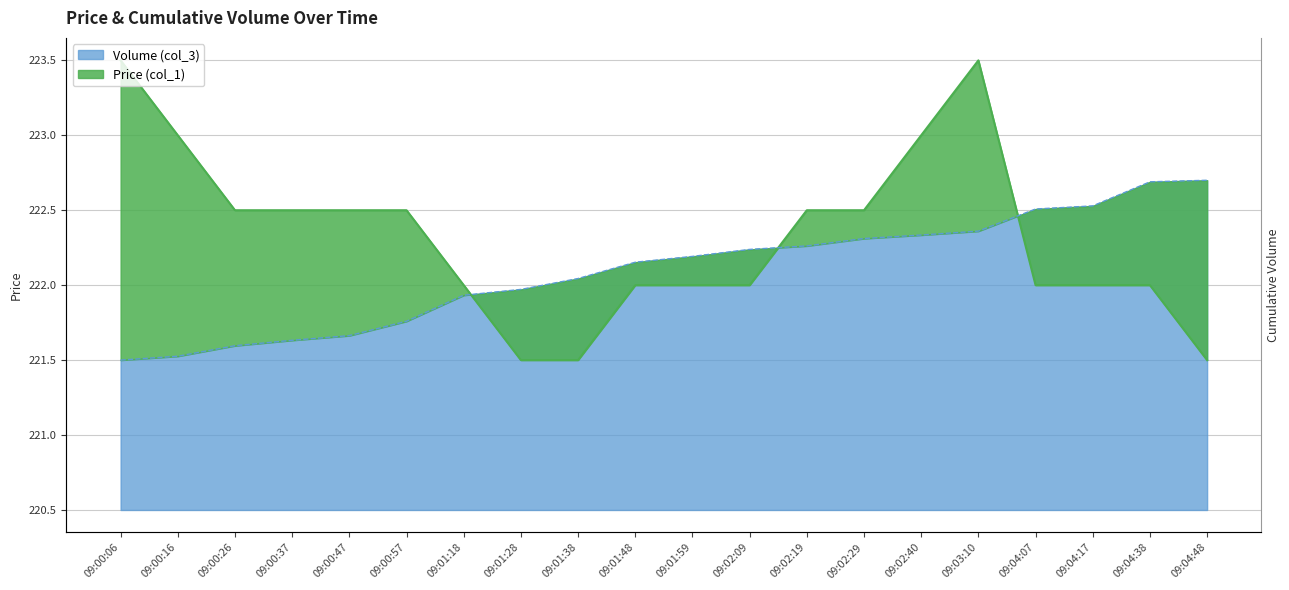

How many data points does each series have?

20